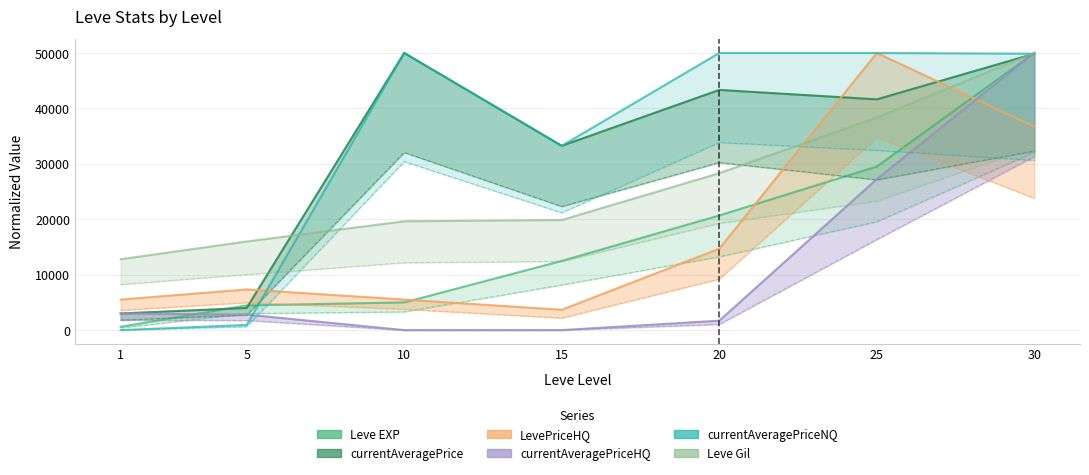

Which has a higher value, 30 or 10?

30